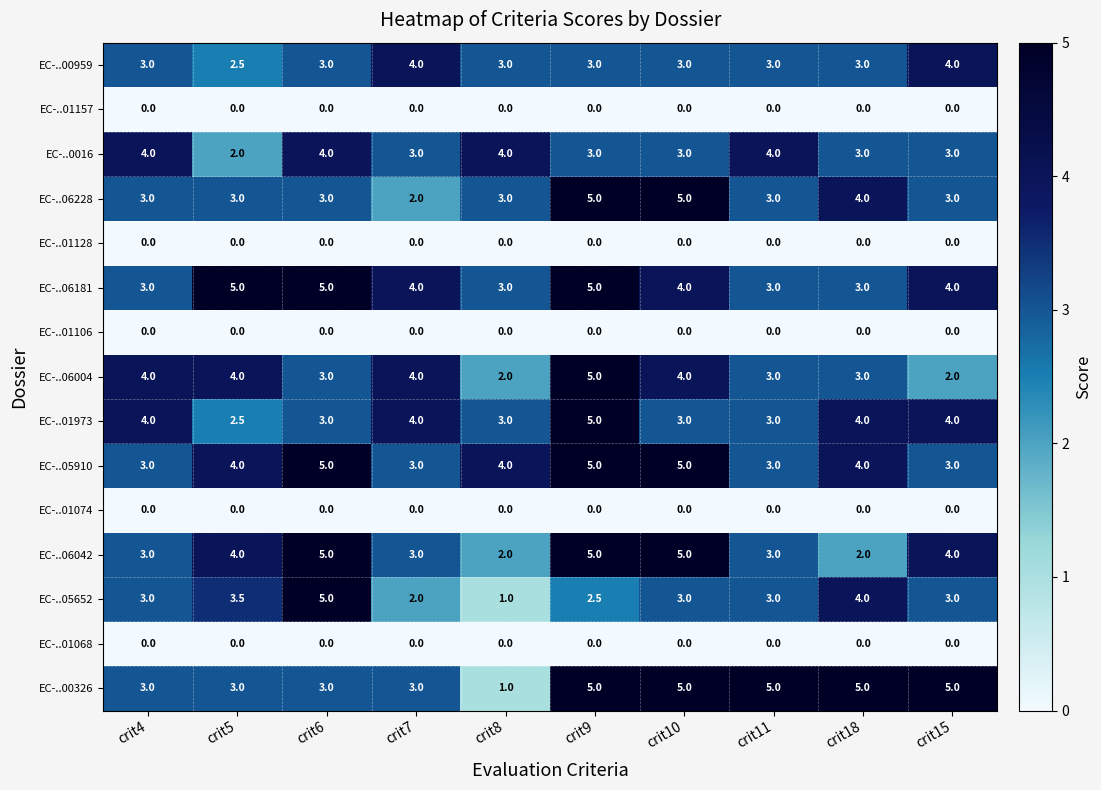

The value of EC-..01106 at crit11 is 0.0. True or false?

True